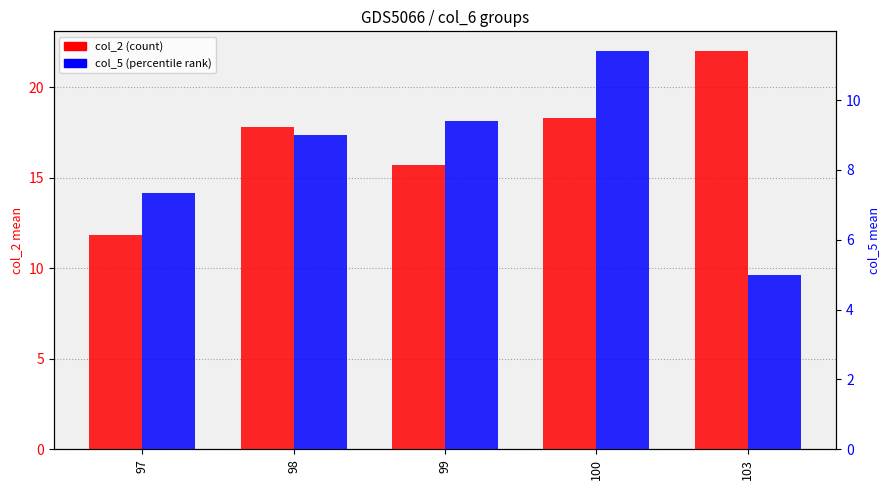

What is the value of the col_5 mean bar at the 2nd from the left?

9.0